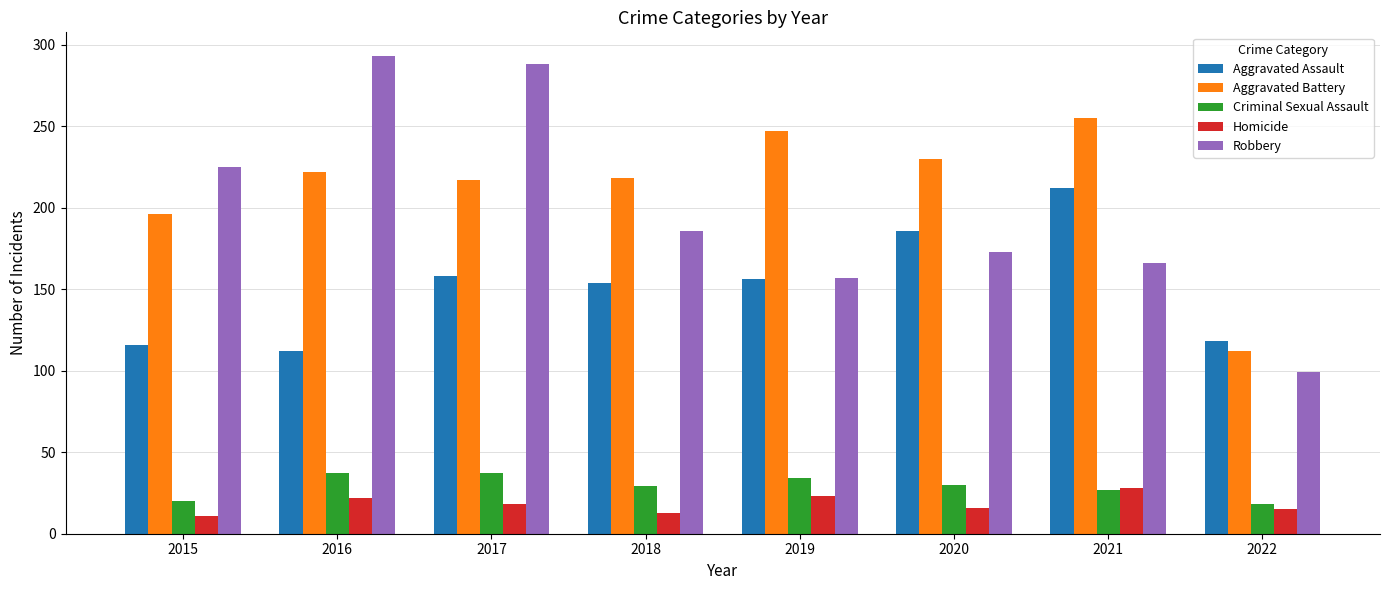

What is the difference between the highest and lowest values at 2017?

270